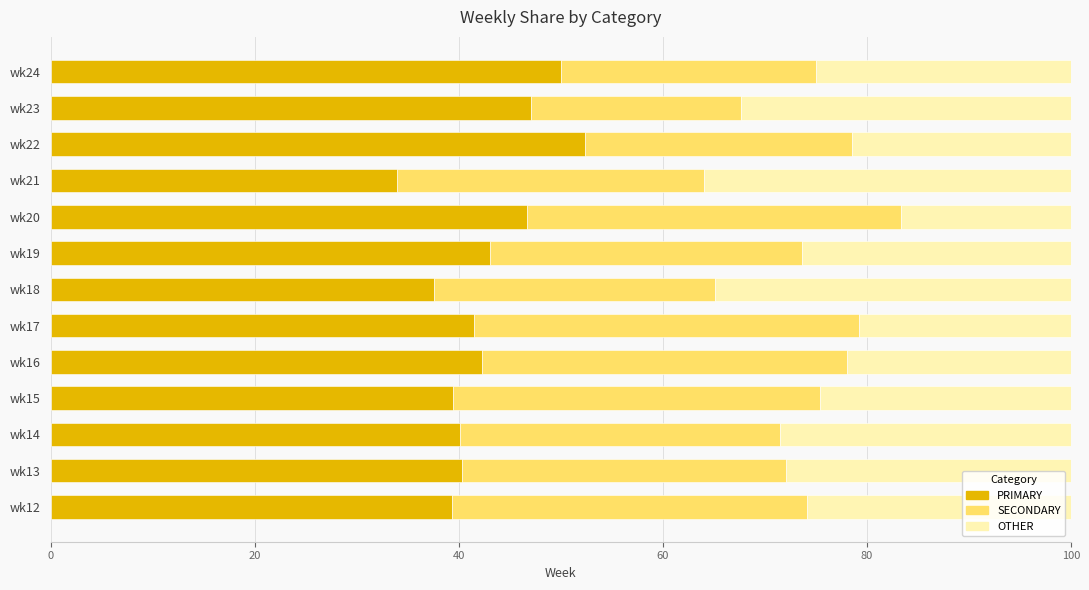

What is the total value across all series at wk18?

100.0